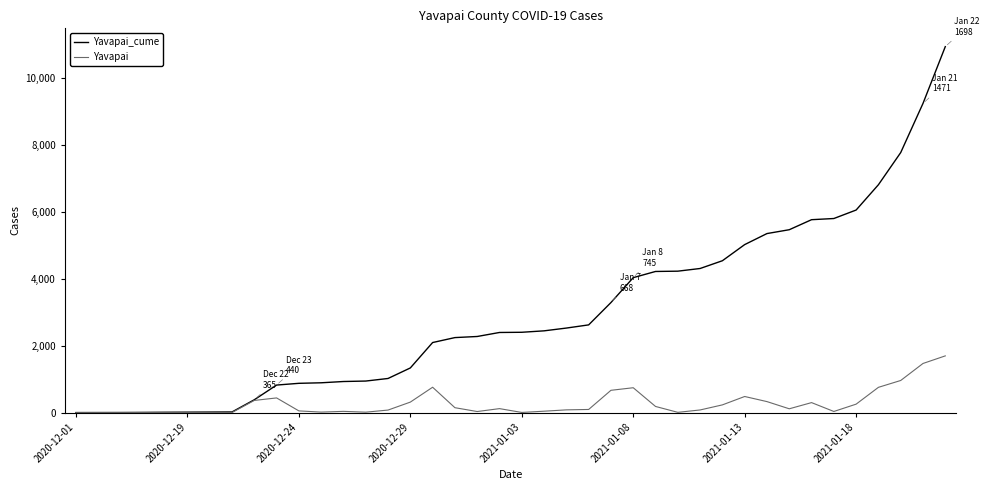

How many categories are shown in the chart?

40